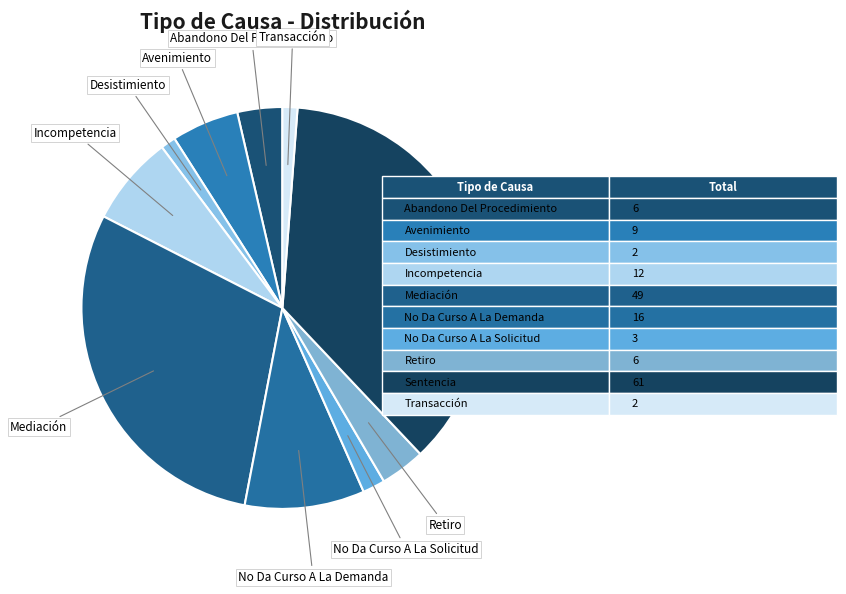

Is it true that Avenimiento is 18% of the pie?

False